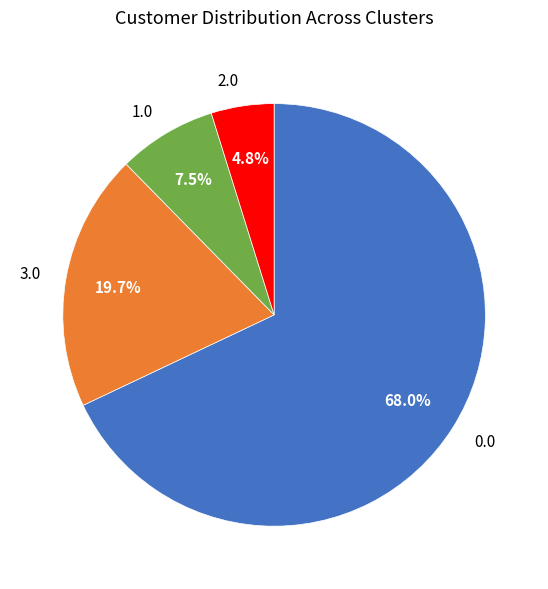

To the nearest percent, what is the difference between the 2.0 and 0.0 slice percentages?

63%